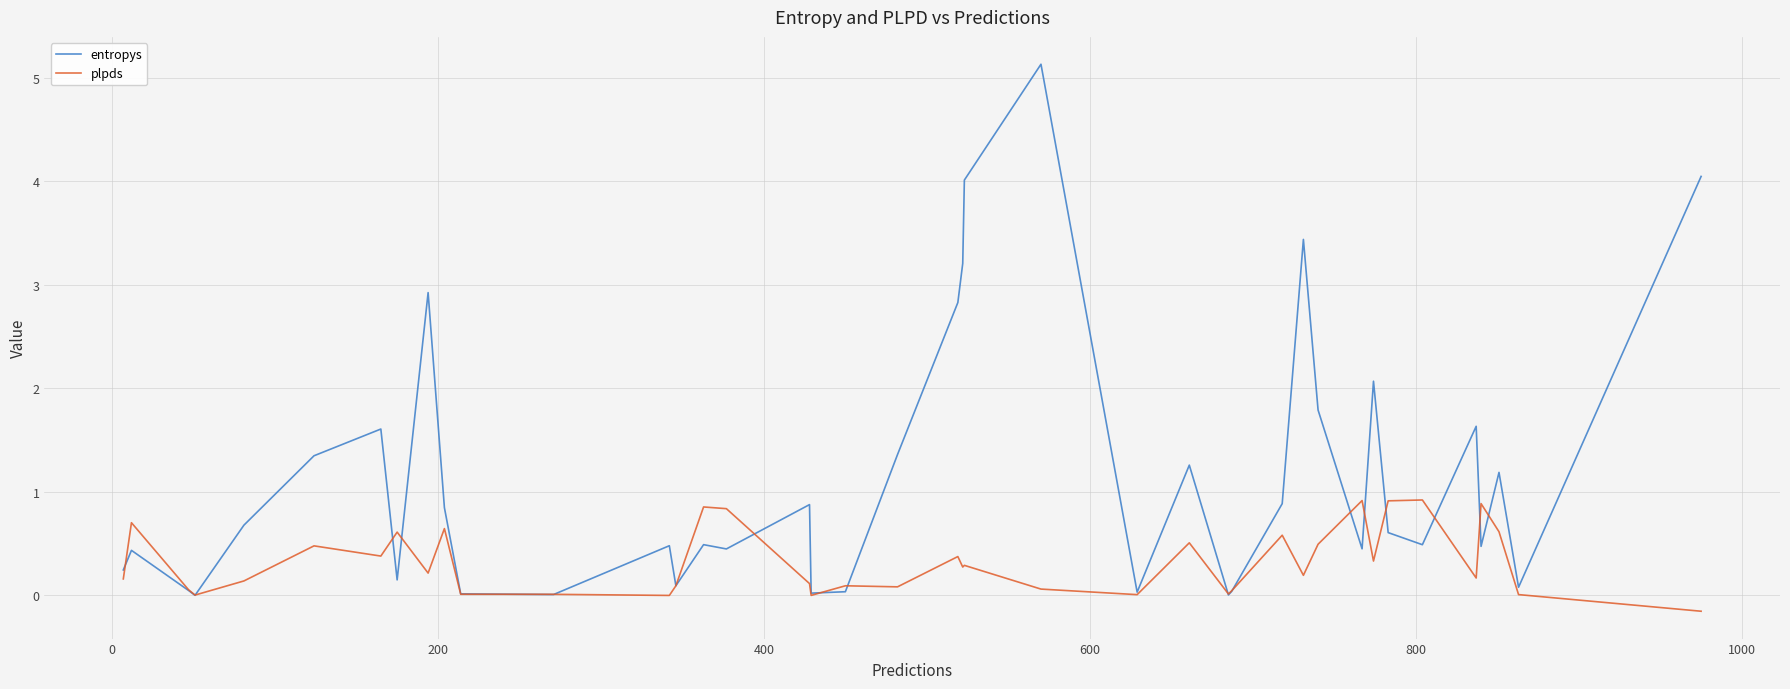

Which series has the largest total across all categories?

entropys